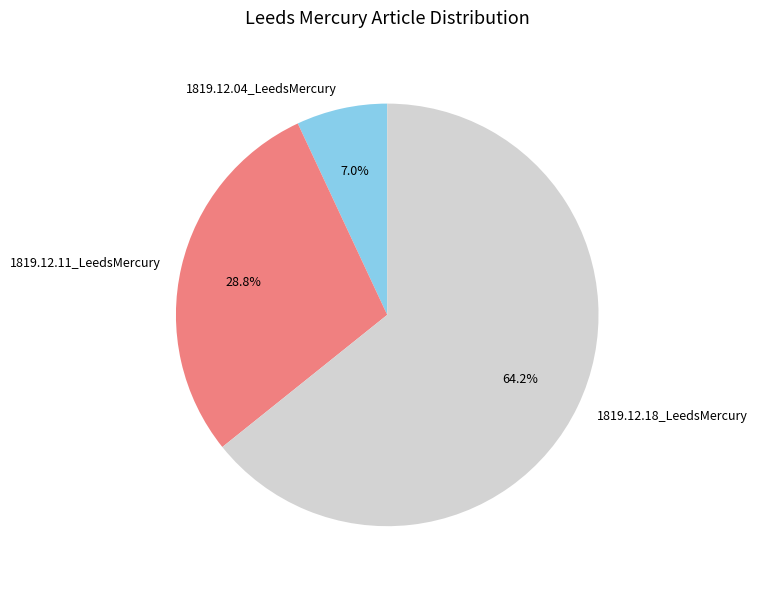

Which category has the smallest portion of the pie?

1819.12.04_LeedsMercury